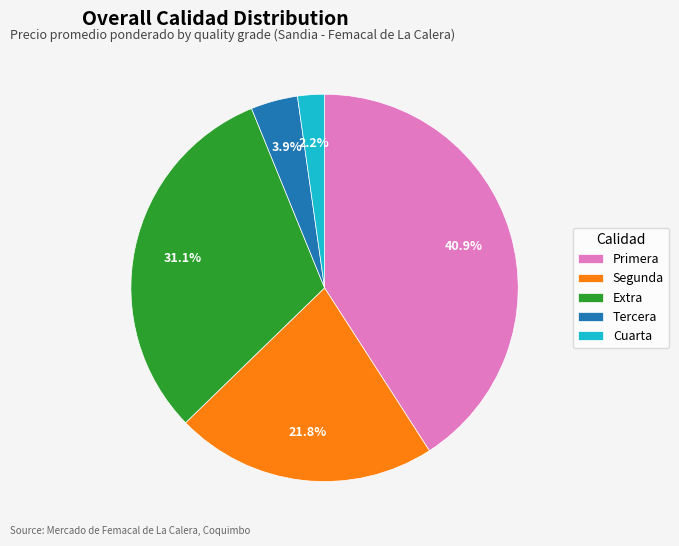

Between Extra and Cuarta, which is larger?

Extra